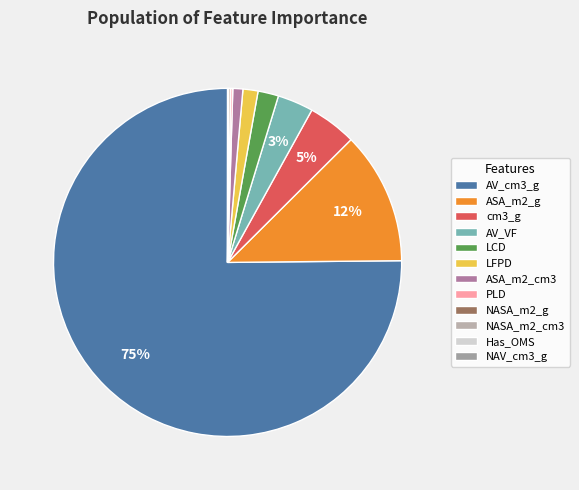

Rank the categories by value from lowest to highest.

NAV_cm3_g, Has_OMS, NASA_m2_cm3, NASA_m2_g, PLD, ASA_m2_cm3, LFPD, LCD, AV_VF, cm3_g, ASA_m2_g, AV_cm3_g